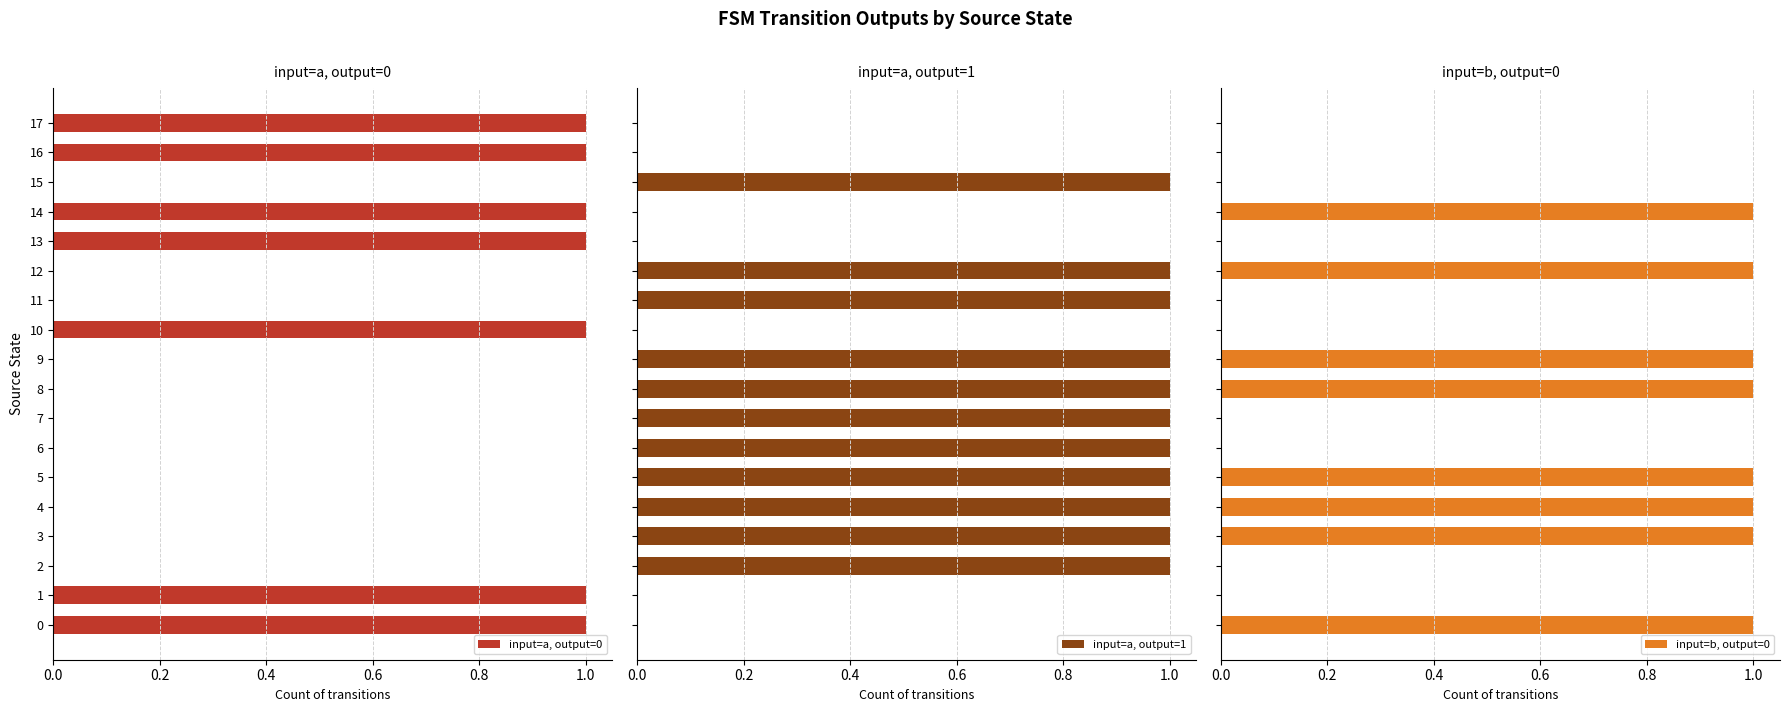

The value of input=a, output=0 at 2 is 0. True or false?

True